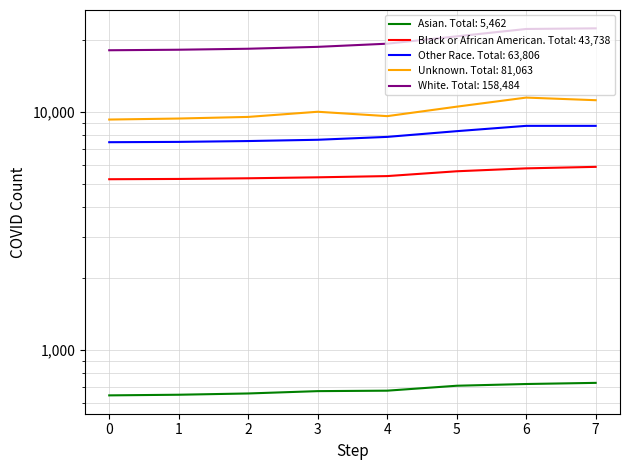

What is the total value across all series at 6?

49065